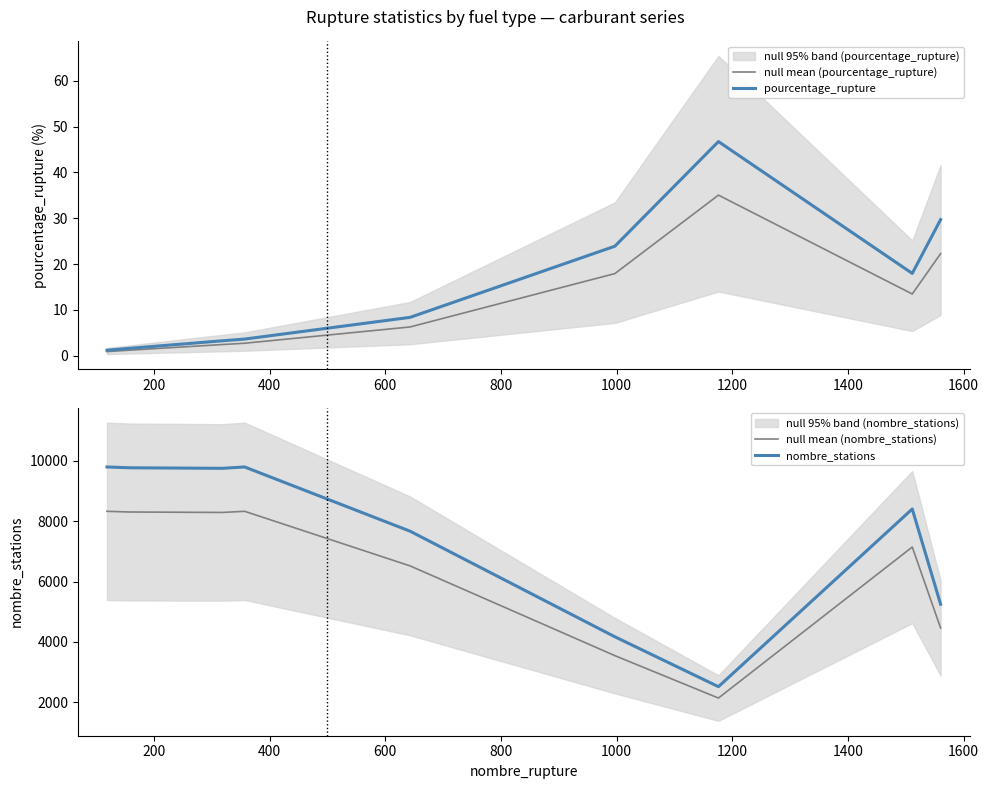

What is the total value across all series at 1600?

9764.5